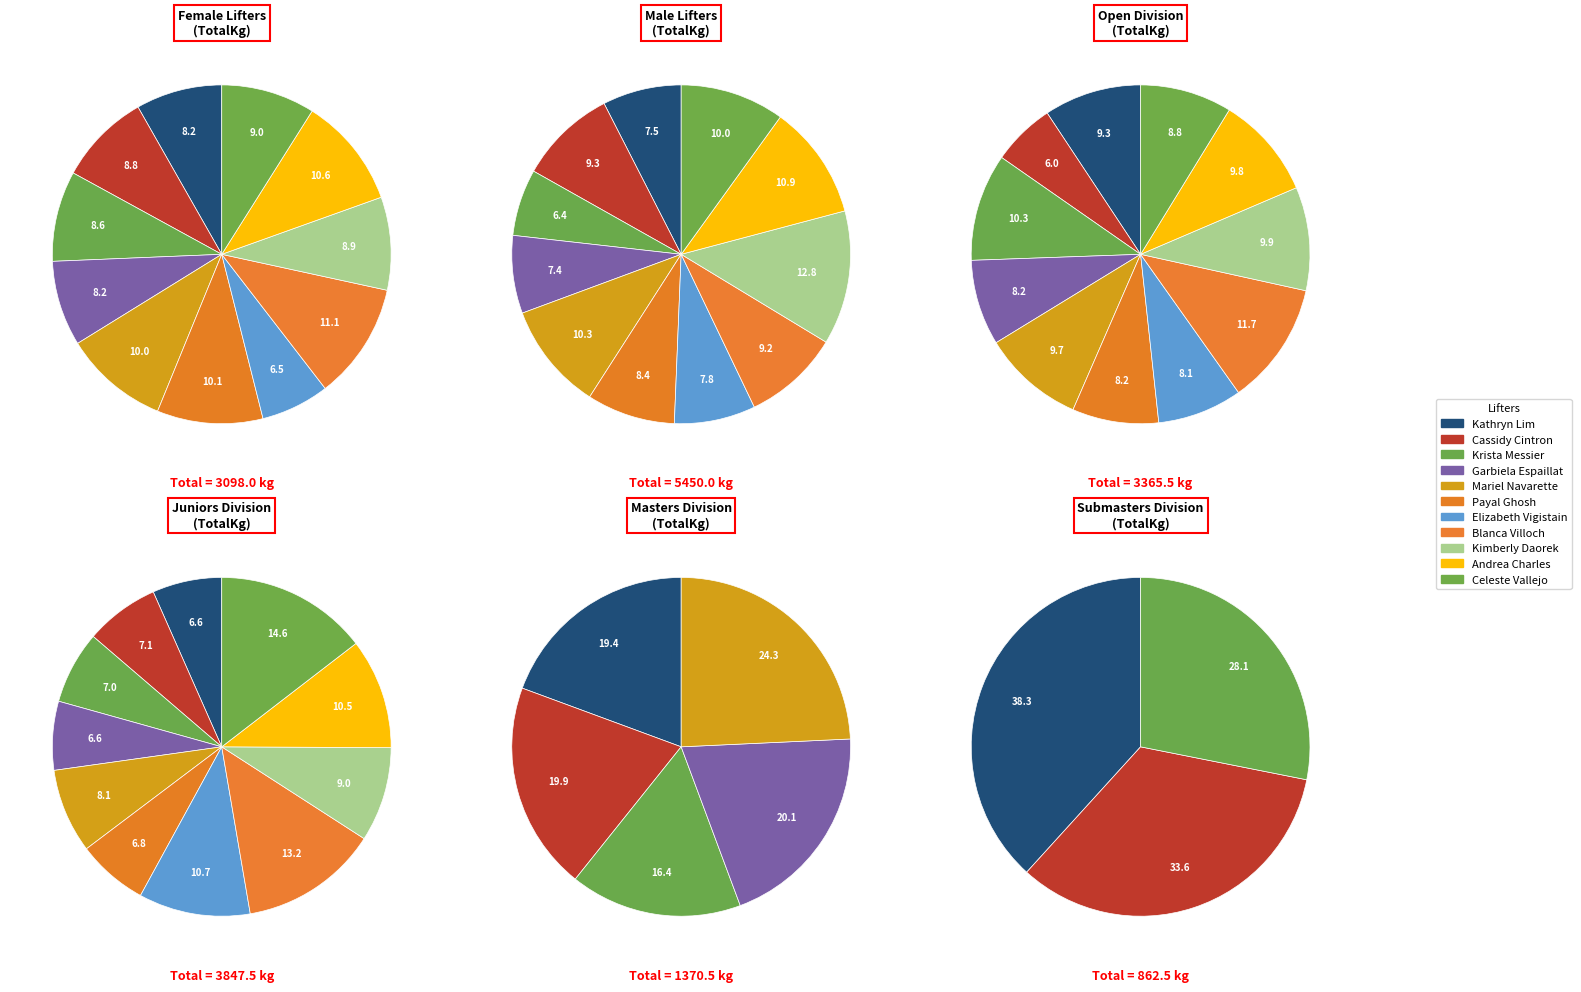

The Blanca Villoch slice represents 11% of the pie. True or false?

True